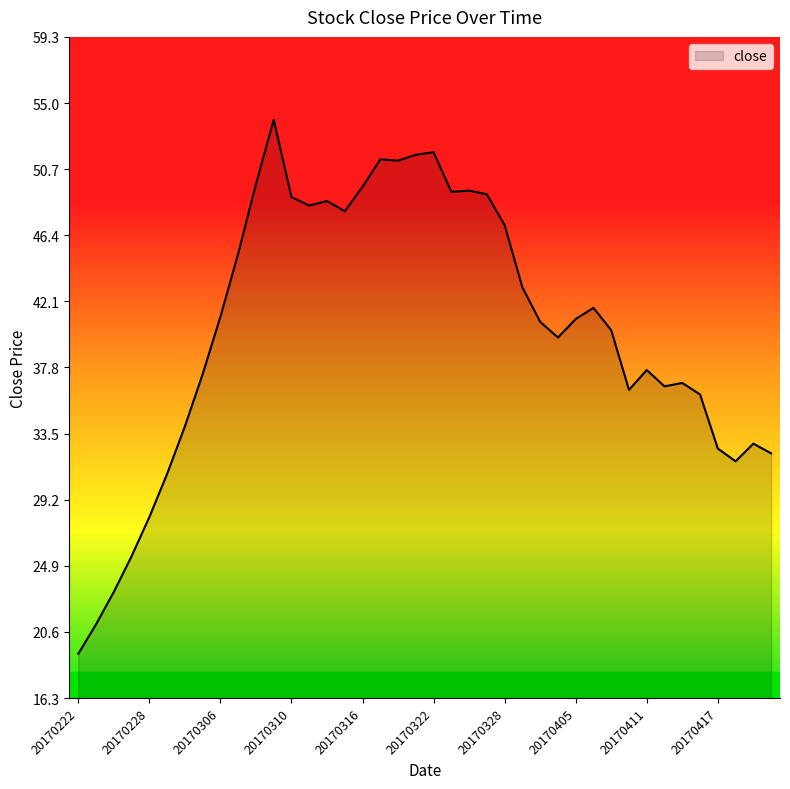

What is the maximum value shown in the chart?

53.9